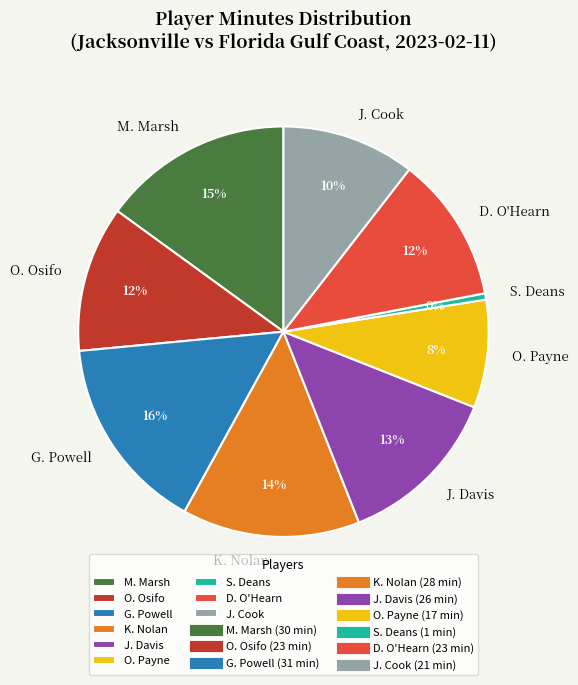

Is there a majority slice in this chart?

No